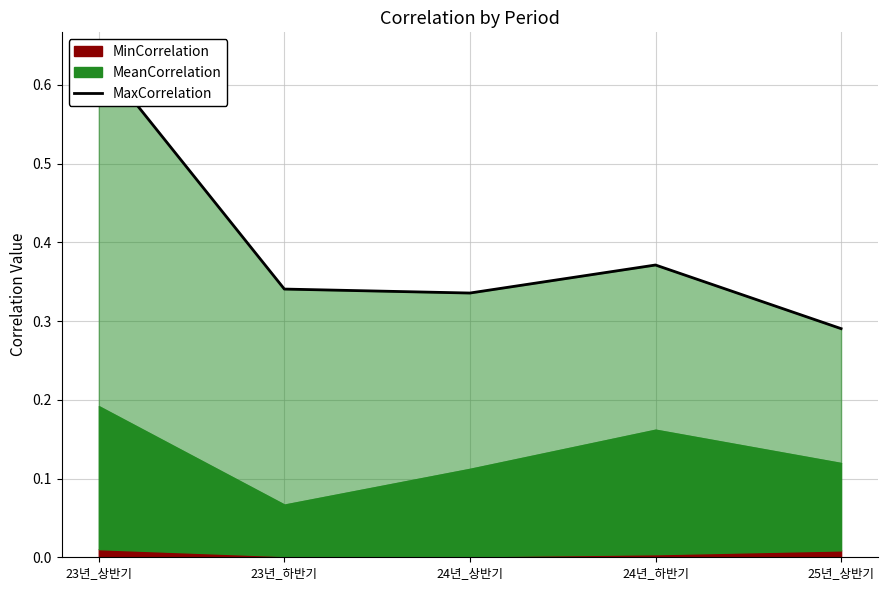

The value at 24년_하반기 is 0.2. True or false?

False